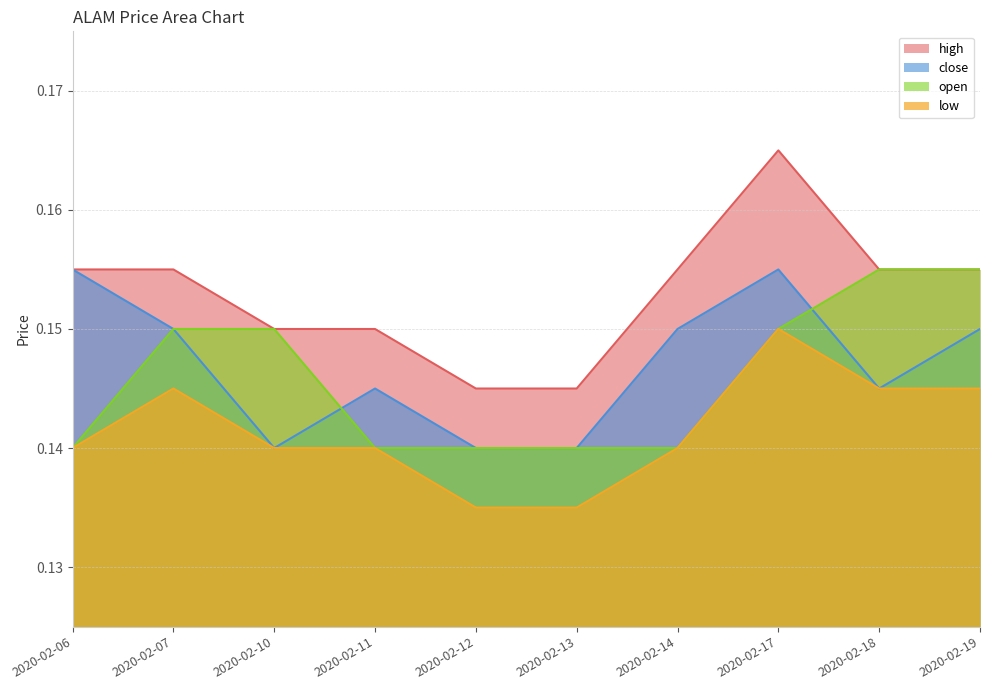

True or false: open has more than 1 interior local peaks.

False